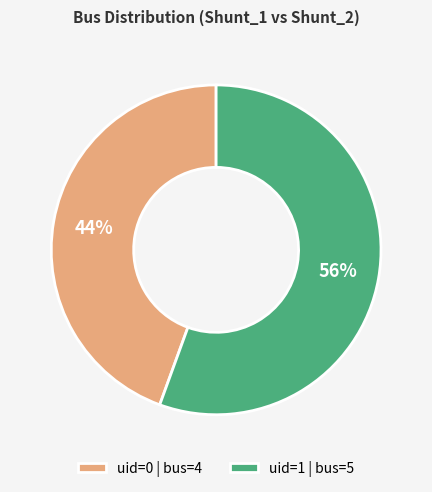

To the nearest percent, what portion does uid=1 | bus=5 represent?

56%